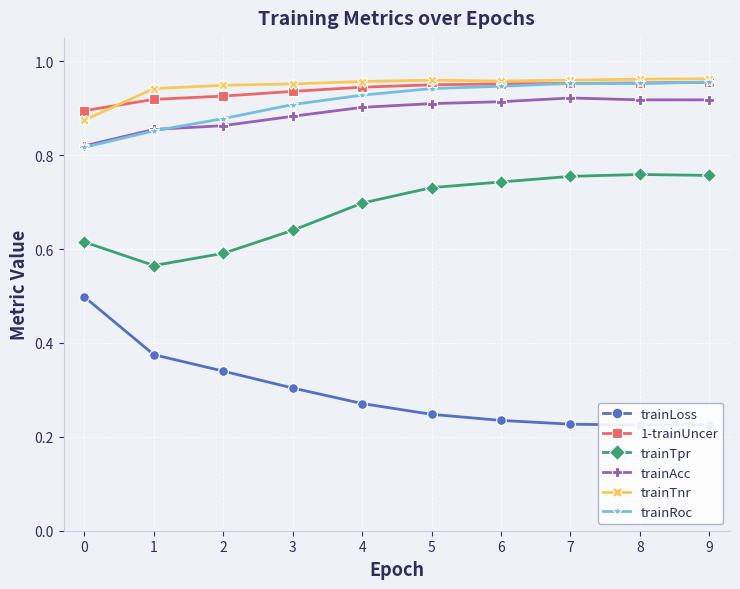

What is the value of the 1-trainUncer point at the 5th from the left?

0.9